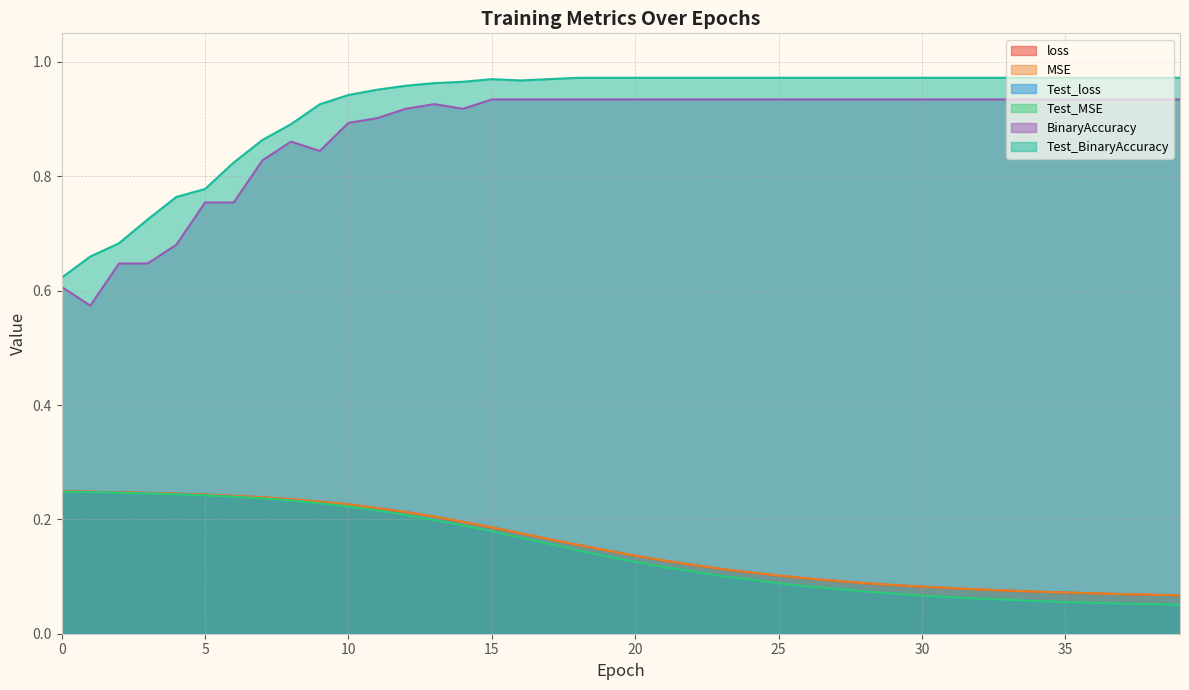

List the series in order of their peak value, lowest first.

Test_loss, Test_MSE, MSE, loss, BinaryAccuracy, Test_BinaryAccuracy